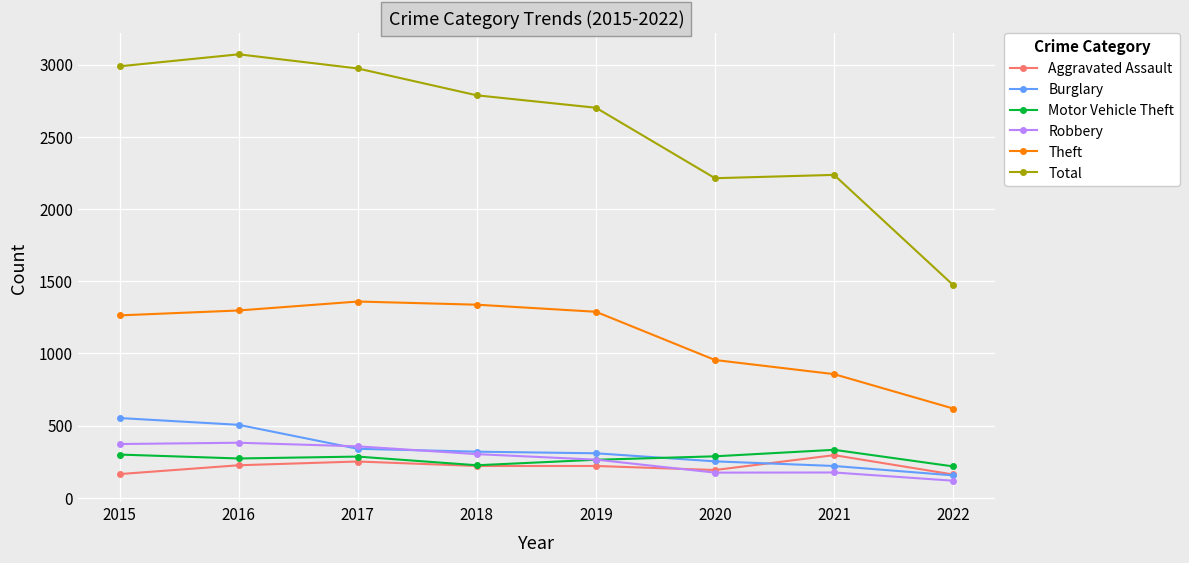

What is the value of the Motor Vehicle Theft point at the 3rd from the left?

285